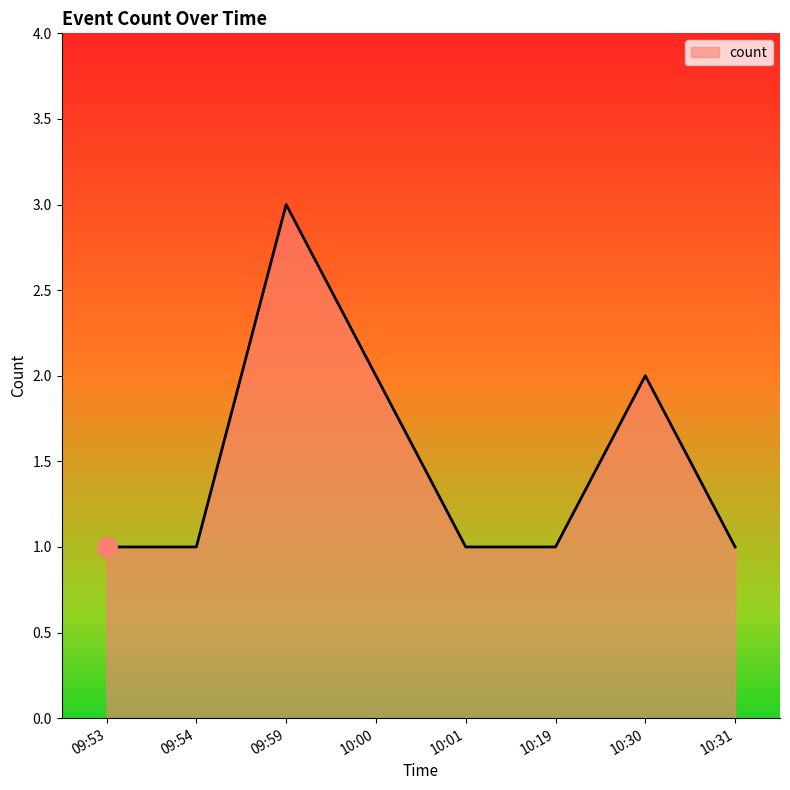

What is the ratio of the value at 10:30 to the value at 09:54?

2.0